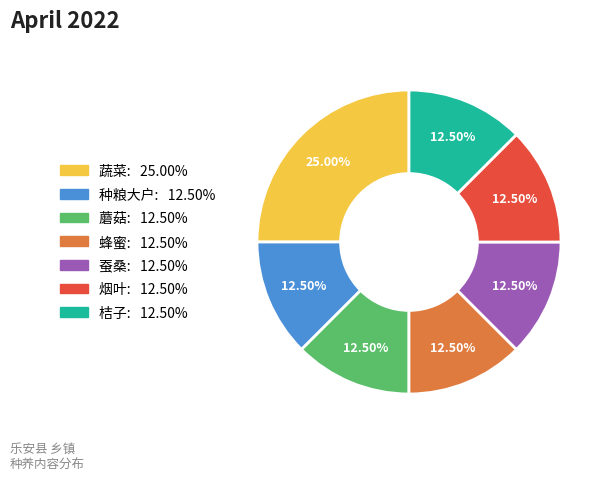

Which category has the biggest portion of the pie?

蔬菜